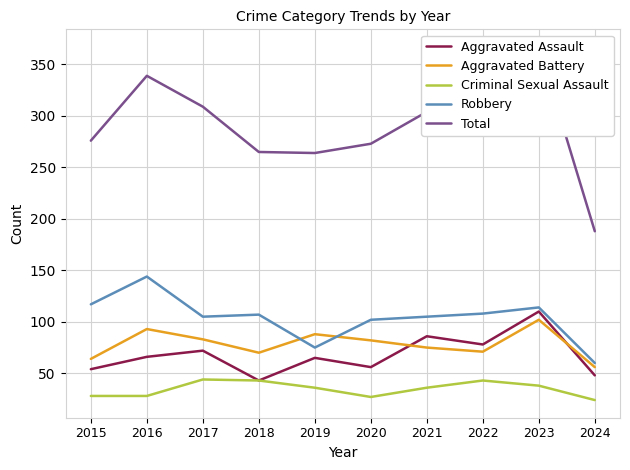

What is the value of the Robbery point at the 8th from the left?

108